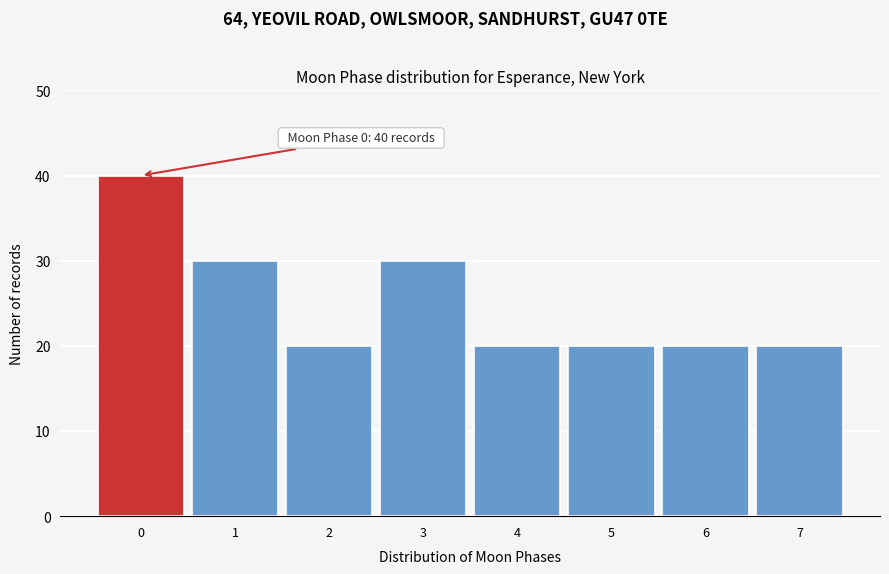

Over which range of the x-axis is the bar tallest?

-0.5 to 0.5